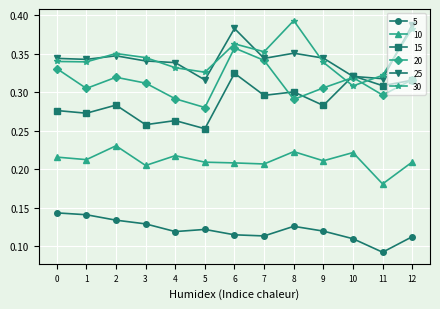

Which series has the largest range (max minus min)?

30